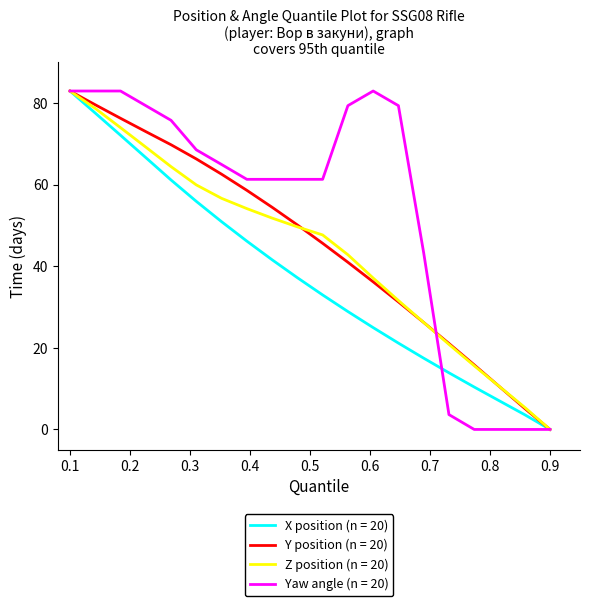

What is the maximum value shown in the chart?

83.0